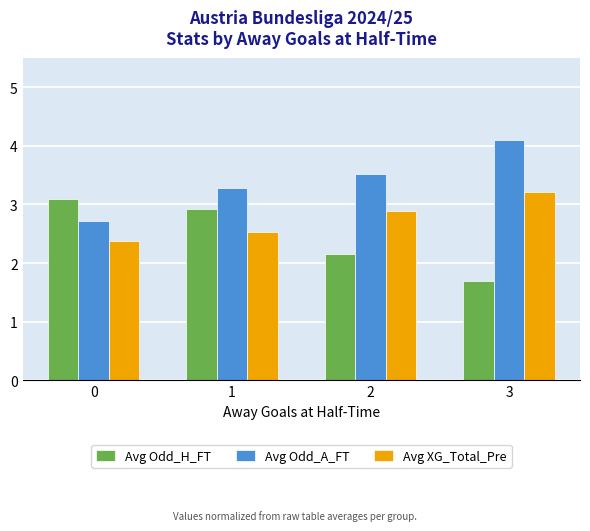

Read the Avg XG_Total_Pre value at 1.

2.5